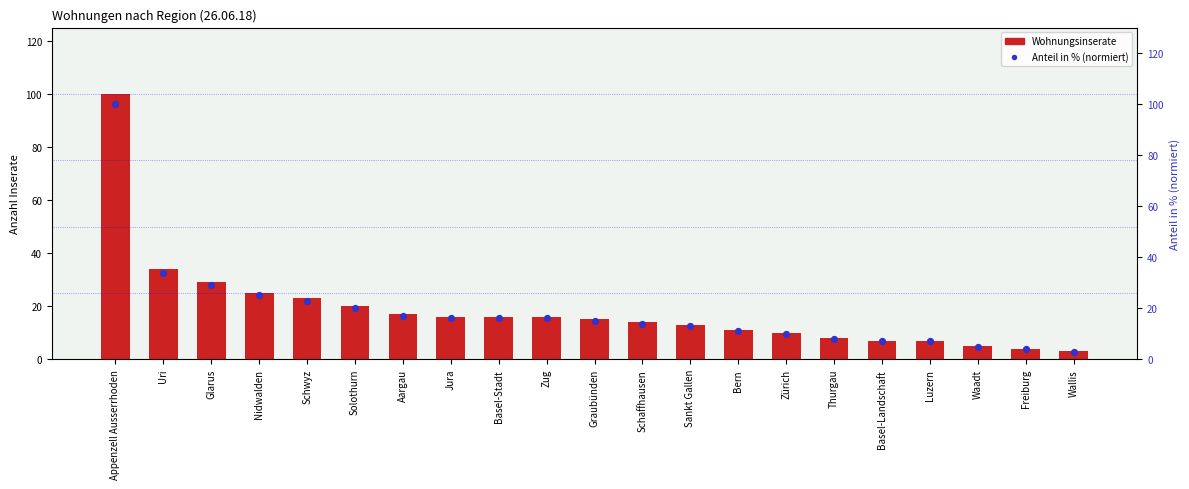

At which category is the sum across all series the highest?

Appenzell Ausserrhoden